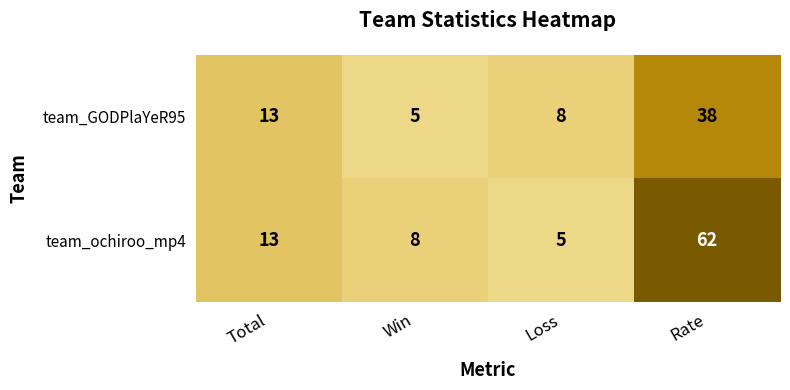

What is the smallest value displayed?

5